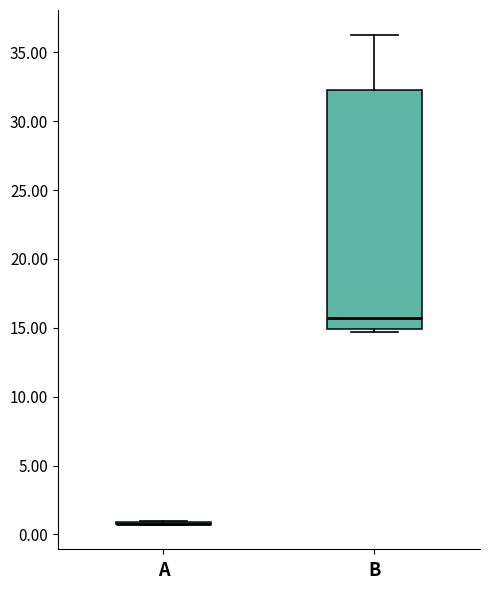

Where does the median line of the box for B sit on the y-axis? The values are not printed on the chart, so give them approximately, as read against the axis.

15.5